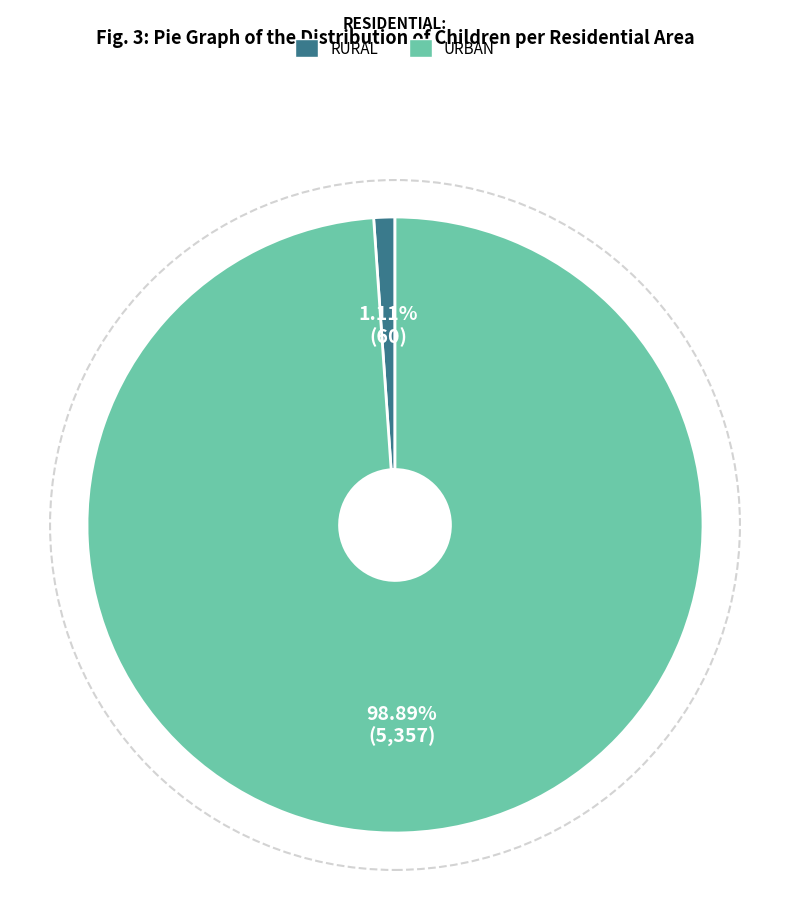

Is there any slice that represents more than half of the pie?

Yes